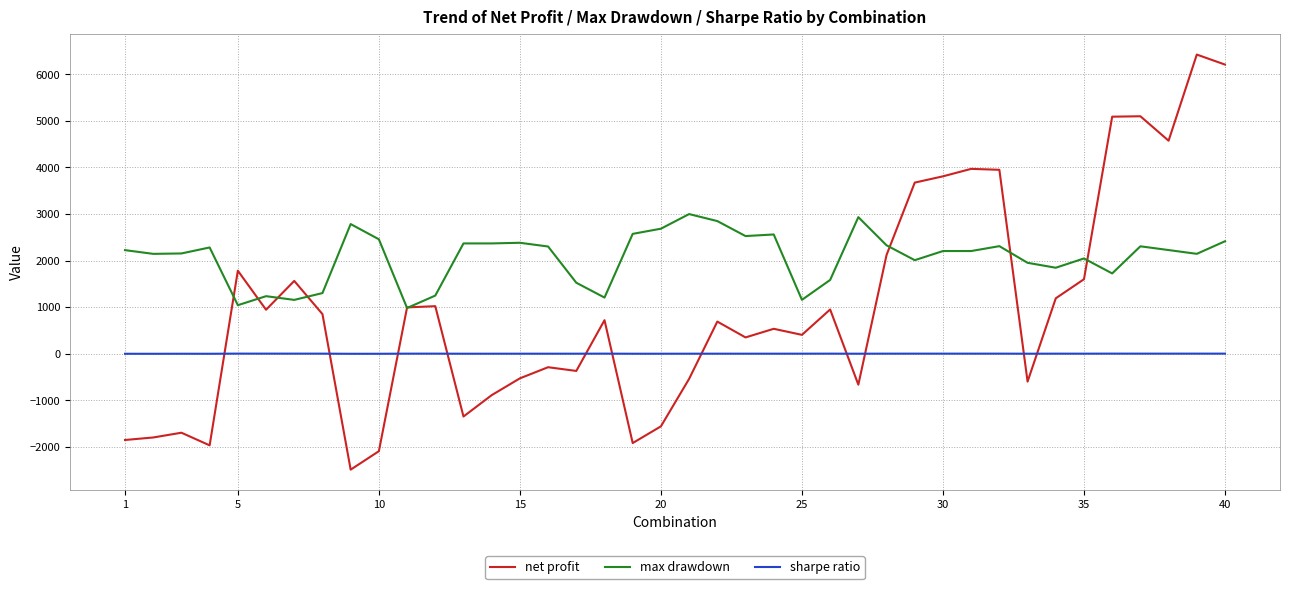

How many values in the max drawdown series exceed 2224?

20